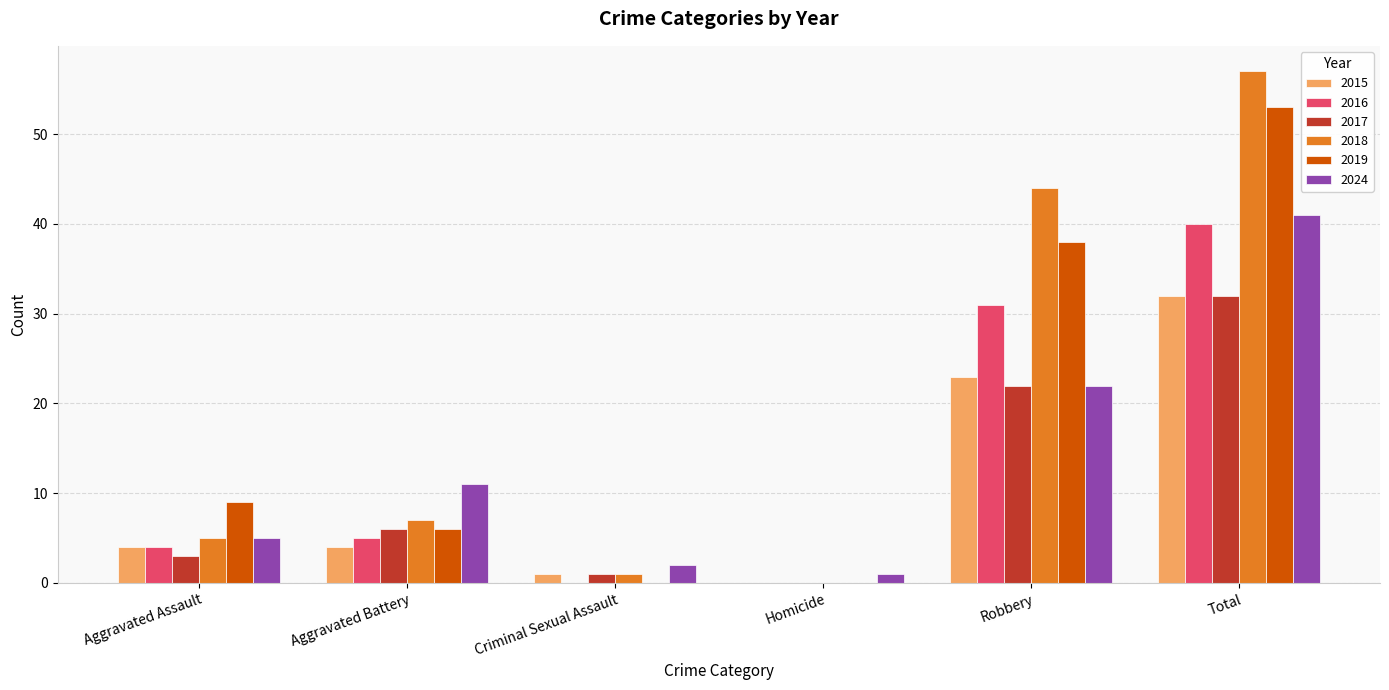

Are the bars grouped side by side (vs. stacked)?

Yes